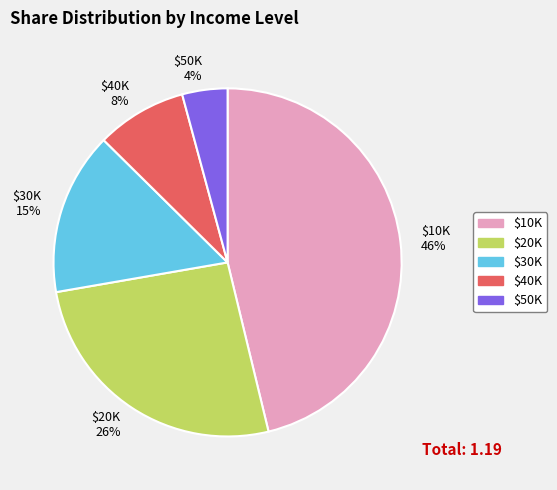

To the nearest percent, what is the average slice percentage?

20%